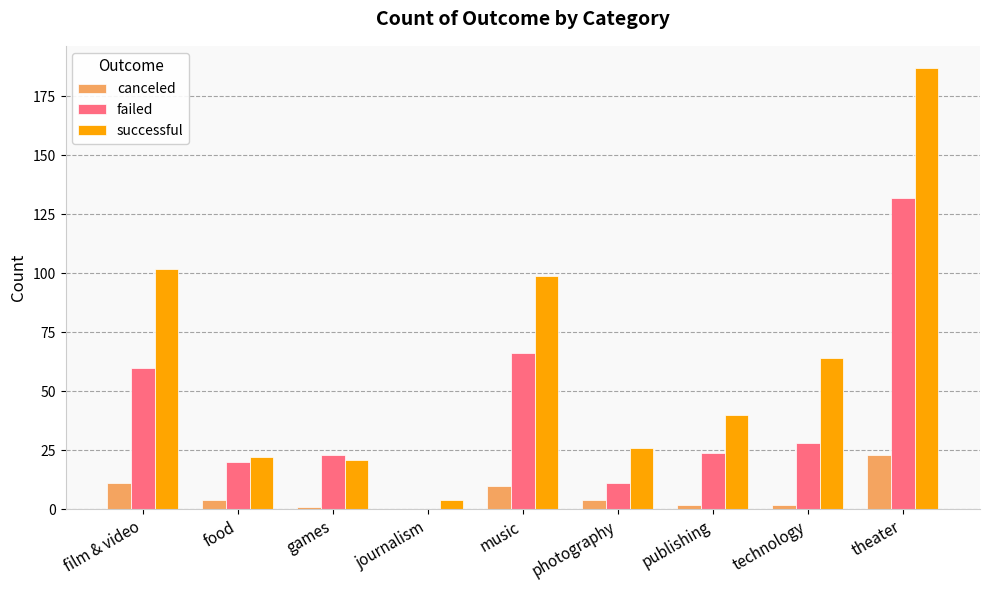

At which label does failed first exceed 24?

film & video